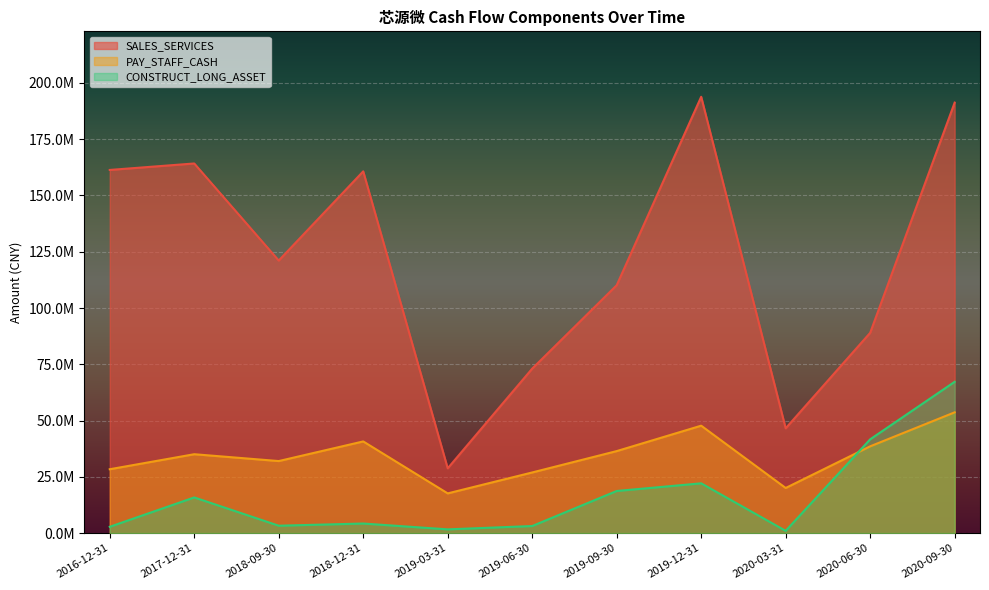

What is the maximum value for CONSTRUCT_LONG_ASSET?

67207393.2